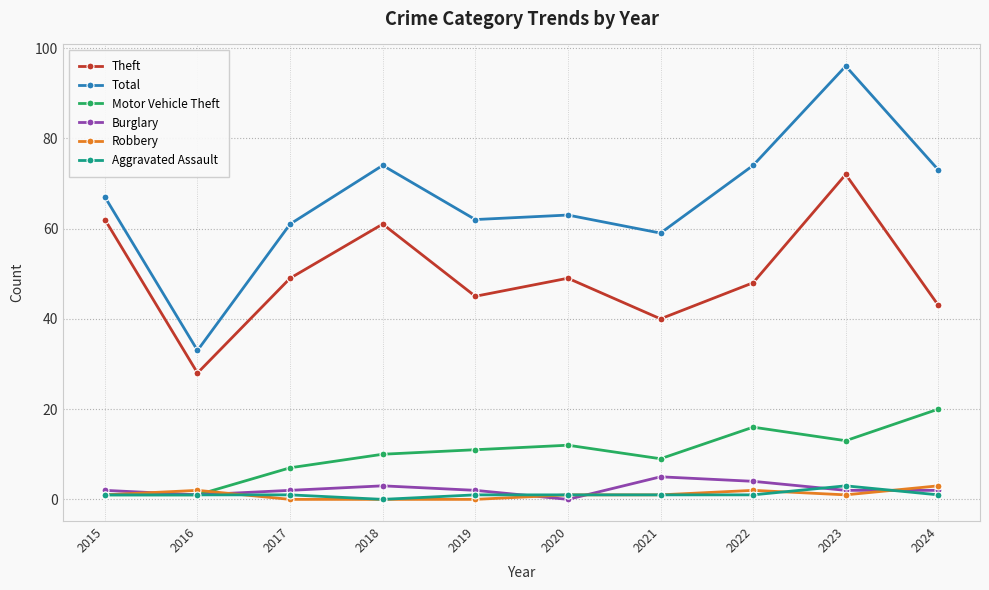

What is the difference between the Theft values at 2023 and 2024?

29